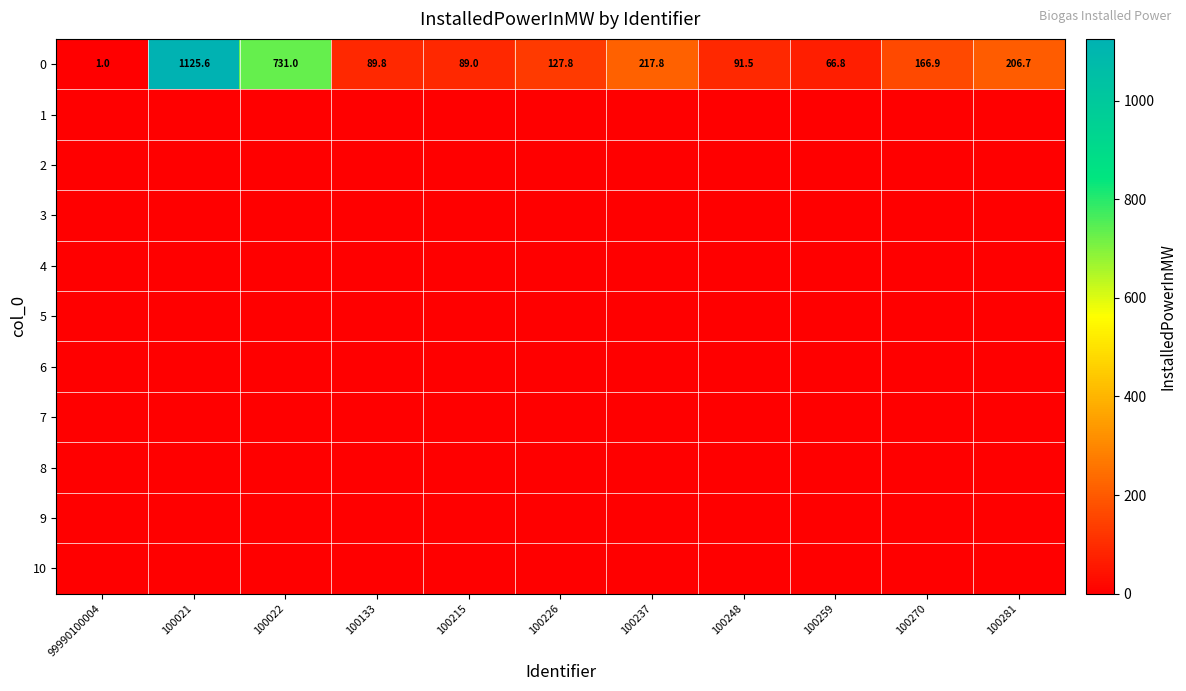

List the labels in order of 9 value, largest first.

99990100004, 100021, 100022, 100133, 100215, 100226, 100237, 100248, 100259, 100270, 100281